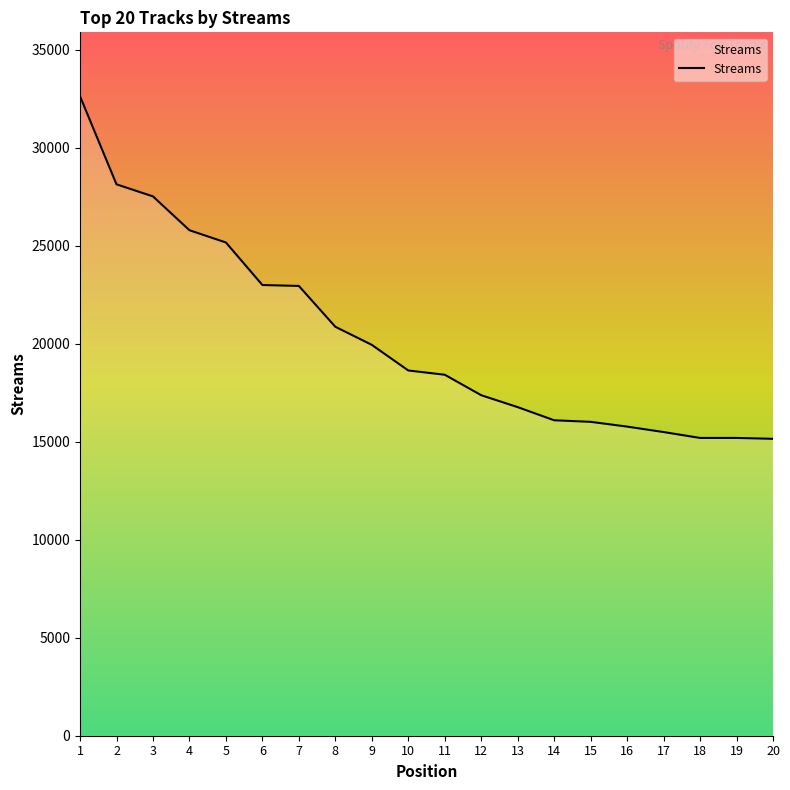

How many lines are shown in the chart?

1